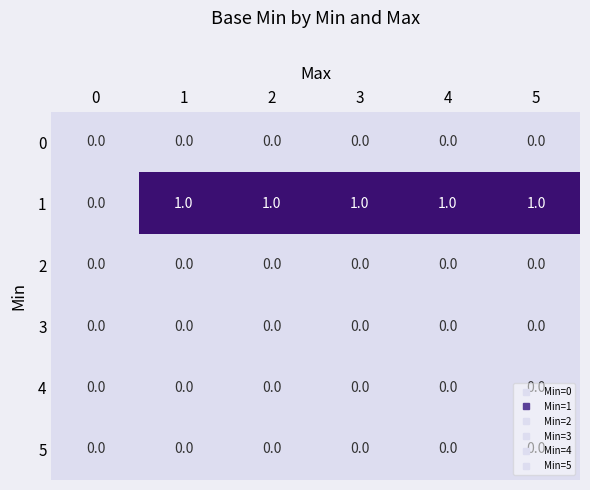

Count the 1 values in the range 1 to 2.

5